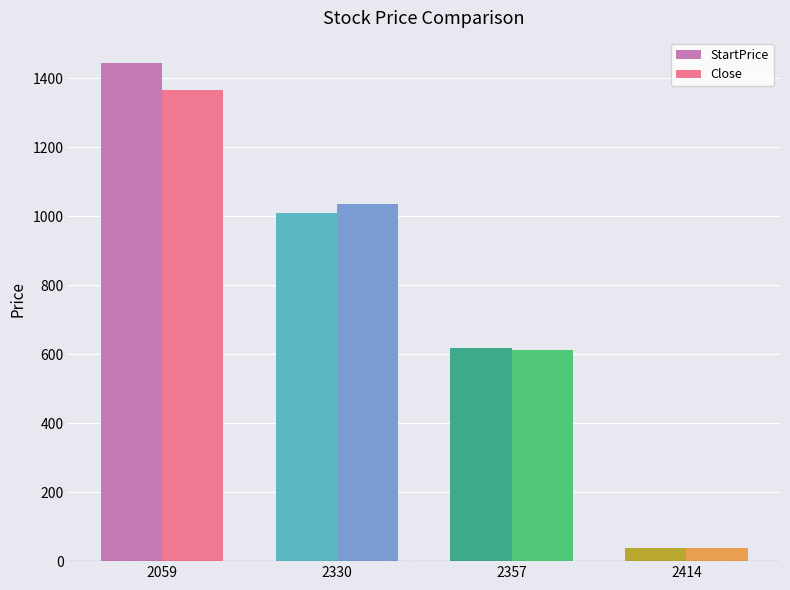

At which label is Close closest to 701?

2357